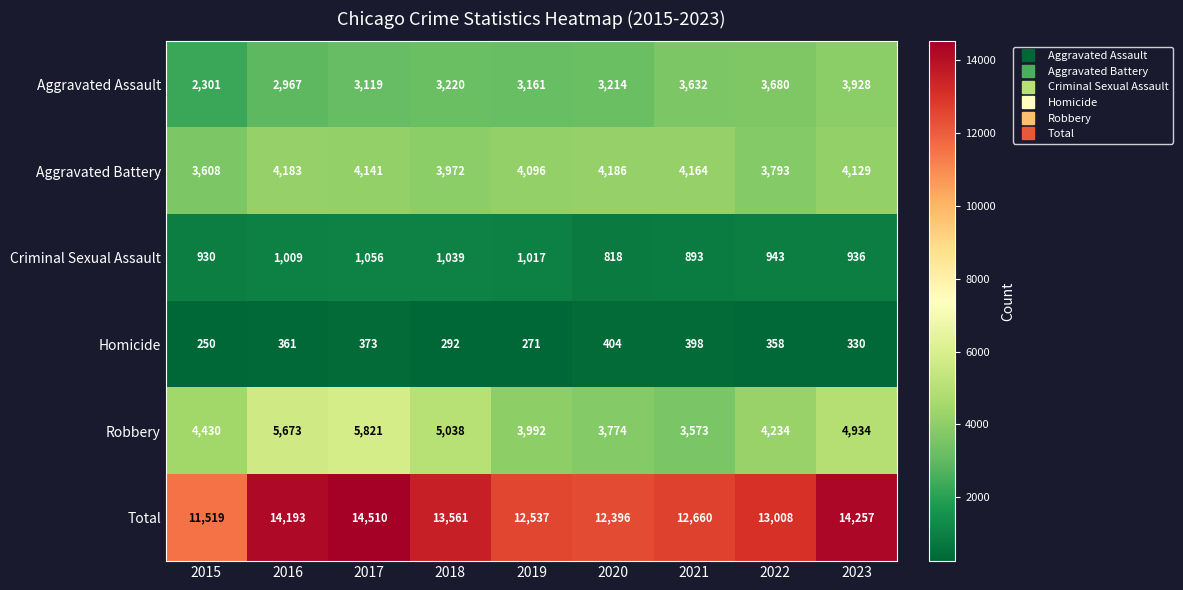

How many distinct data groups are displayed?

6